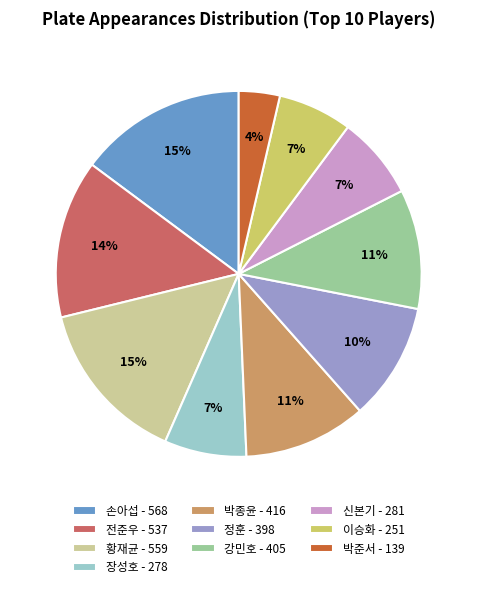

To the nearest percent, what is the difference between the largest and smallest slice percentages?

11%